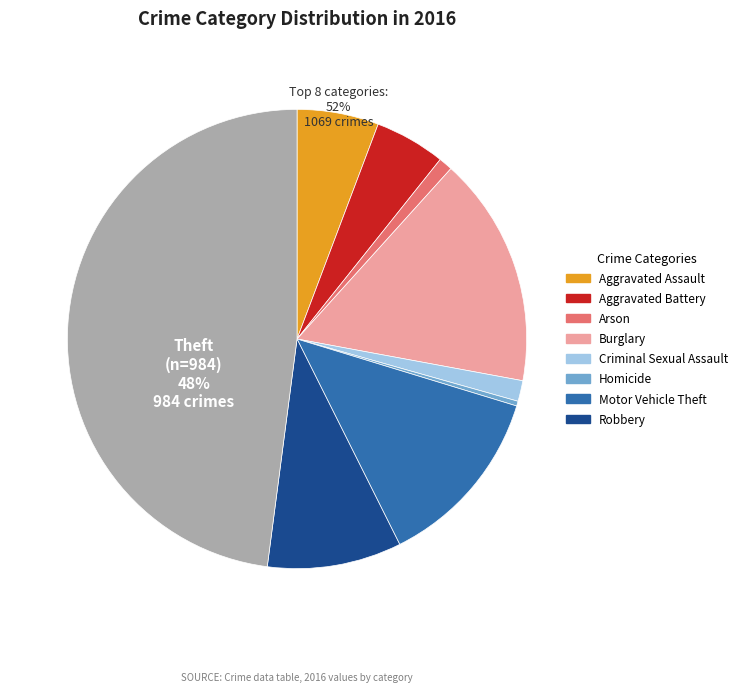

Which slice is the smallest?

Homicide